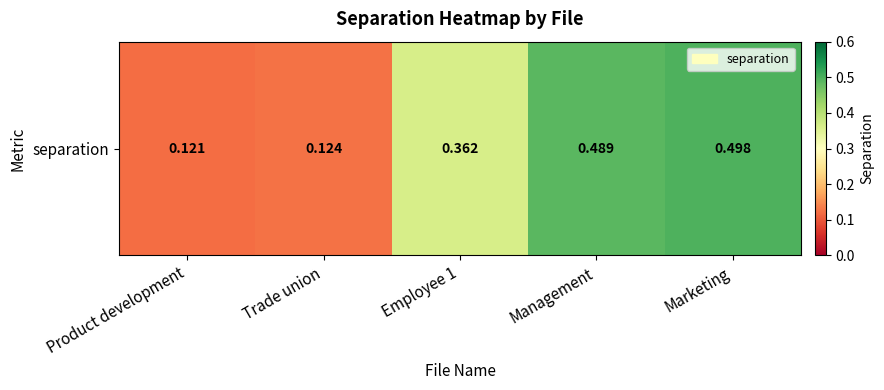

What is the sum of the values at Trade union and Product development?

0.2